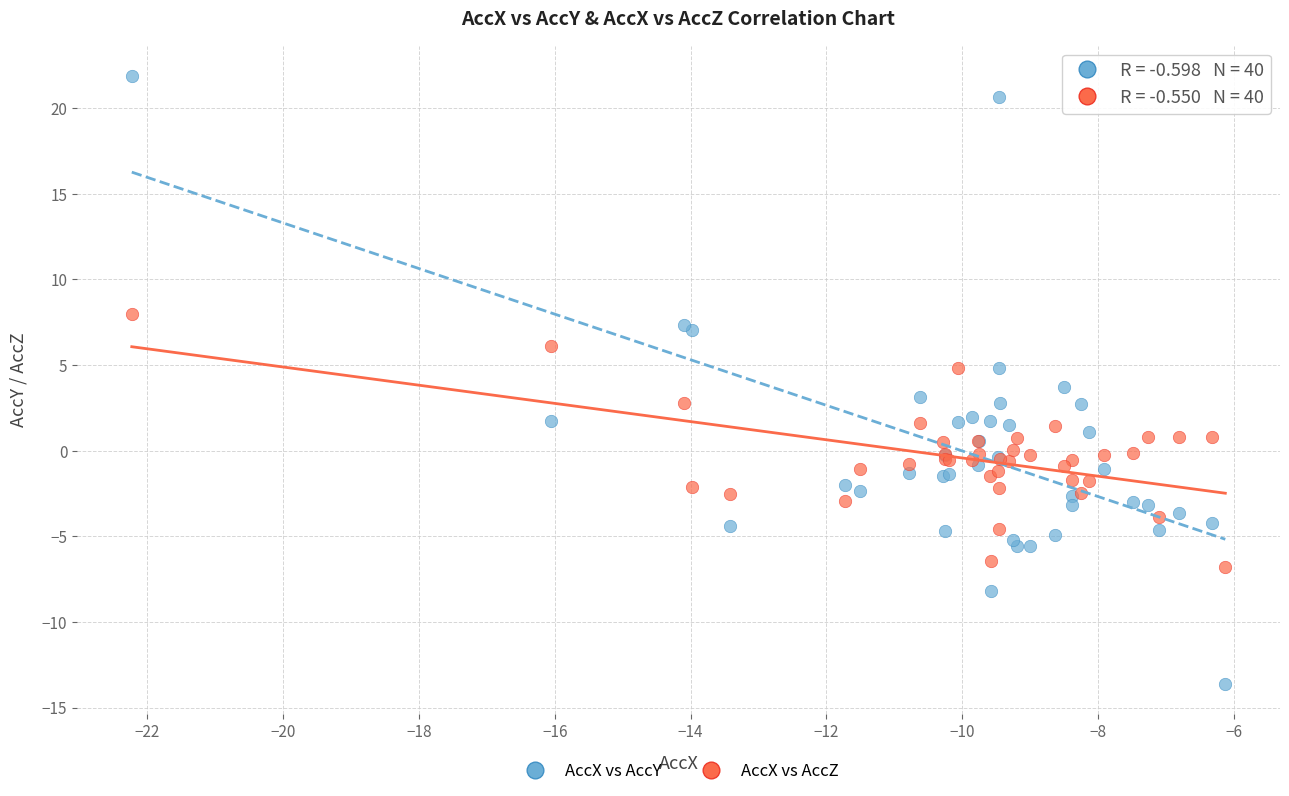

Which series reaches the minimum Y coordinate?

AccX vs AccY